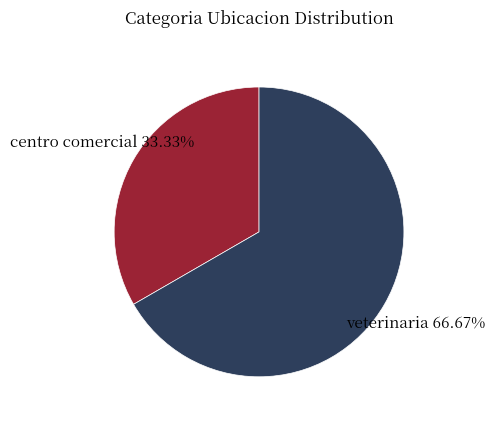

What is the ratio of the value at centro comercial to the value at veterinaria?

0.5